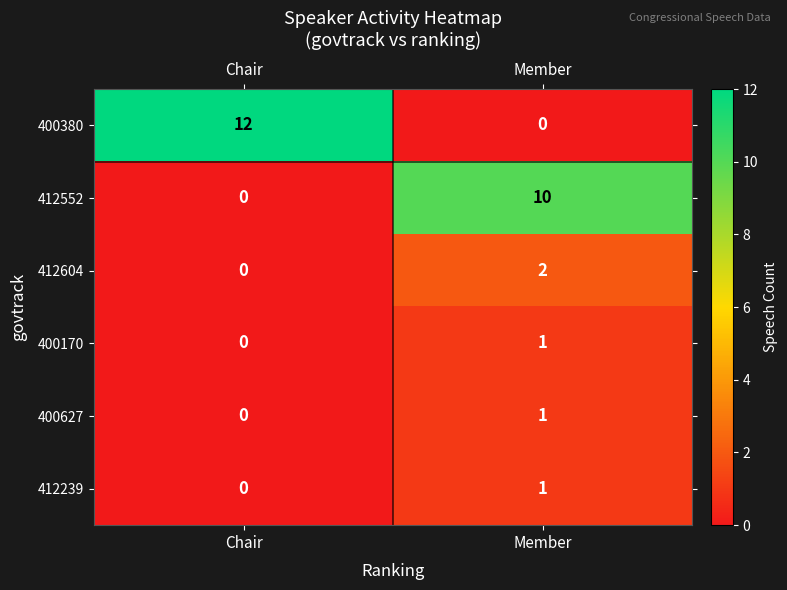

List the labels in order of 412552 value, largest first.

Member, Chair